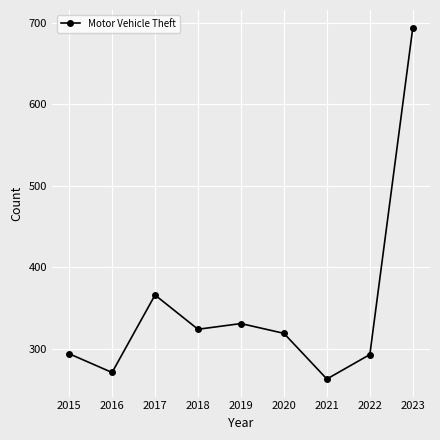

Which category has the lowest value across all series?

2021